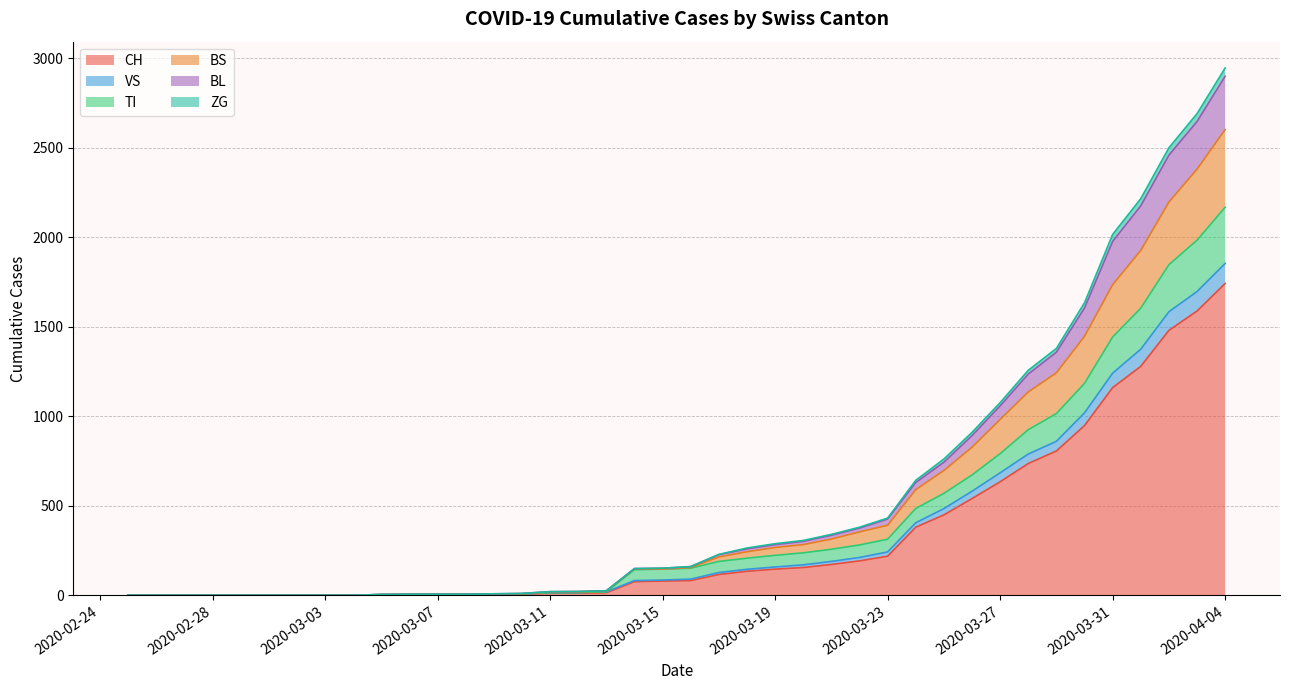

At how many categories does at least one series exceed 2437?

3